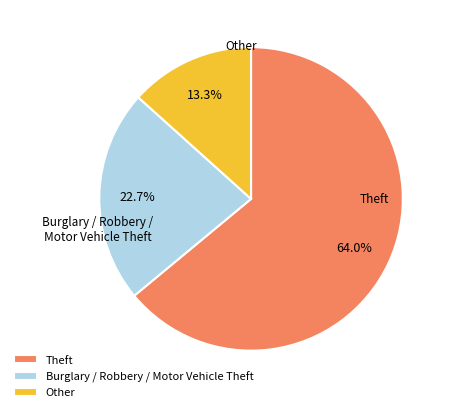

Which category has the biggest portion of the pie?

Theft